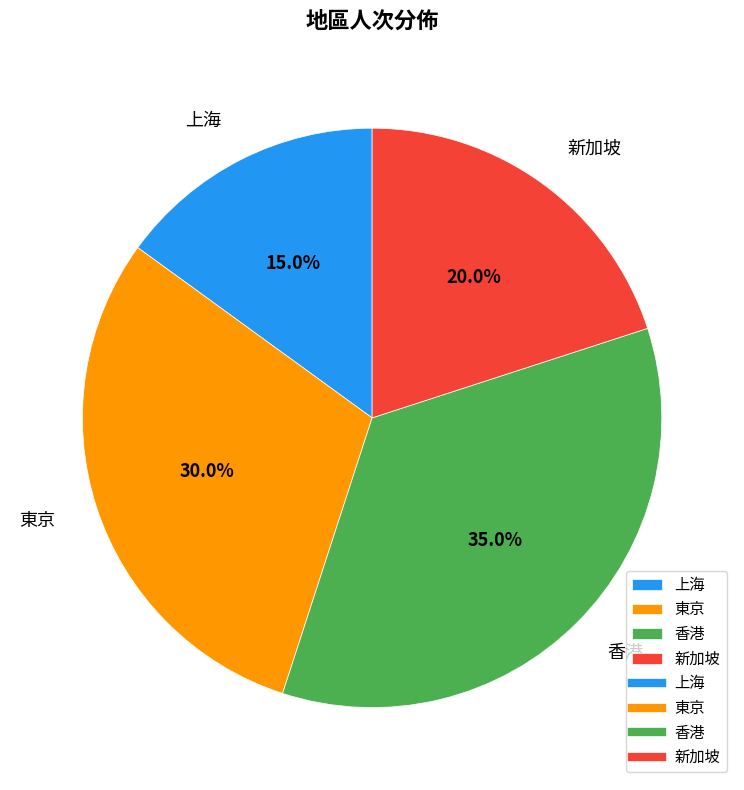

Which category has the smallest portion of the pie?

上海